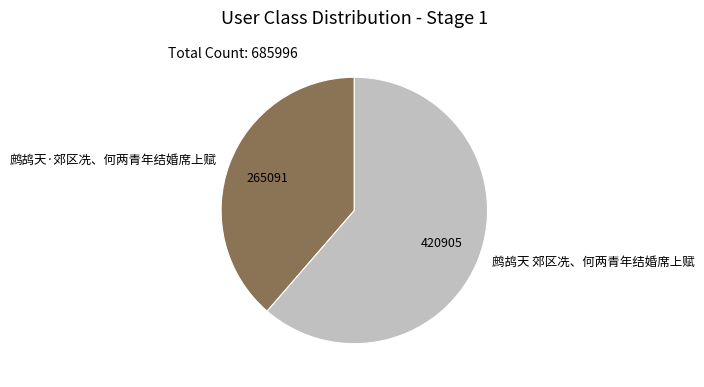

Approximately how many times larger is the value at 鹧鸪天·郊区冼、何两青年结婚席上赋 compared to 鹧鸪天 郊区冼、何两青年结婚席上赋?

0.6